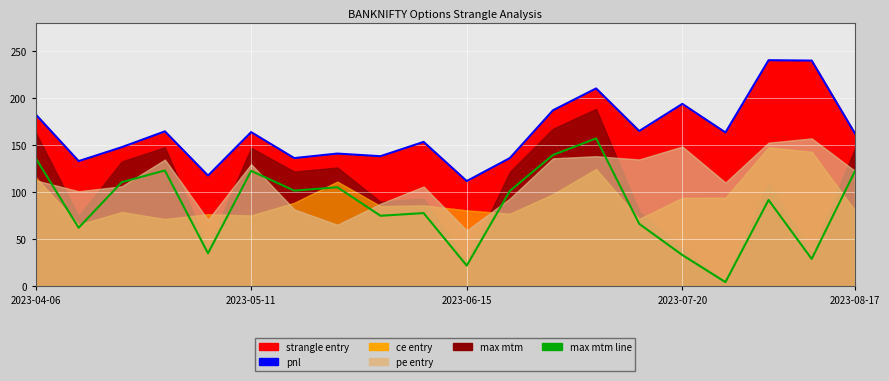

At which label does max mtm line first exceed 101?

2023-04-06